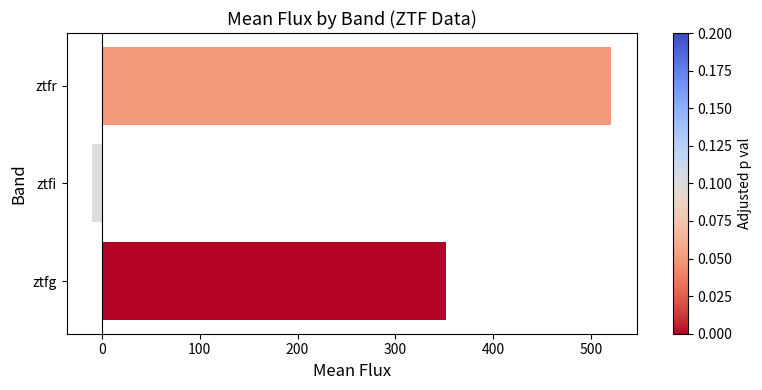

How many bars are there in total?

3